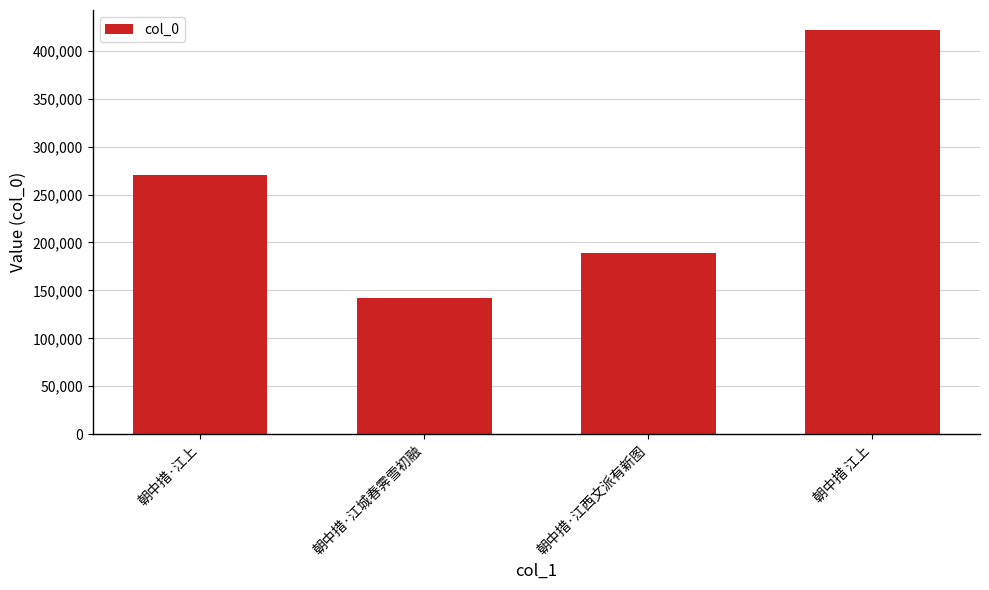

At which label is the value closest to 281591?

朝中措·江上